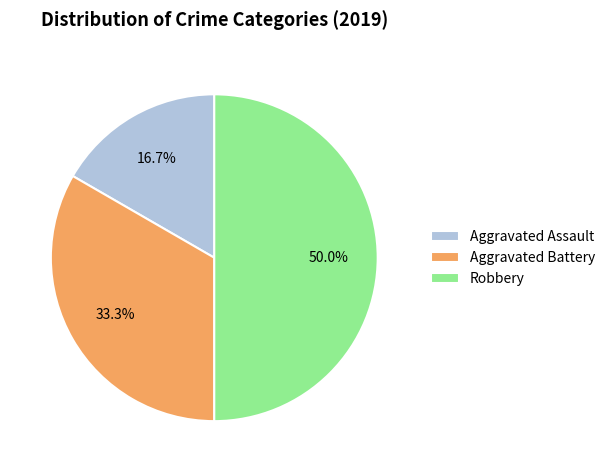

To the nearest percent, what is the combined percentage of Aggravated Battery and Robbery?

83%